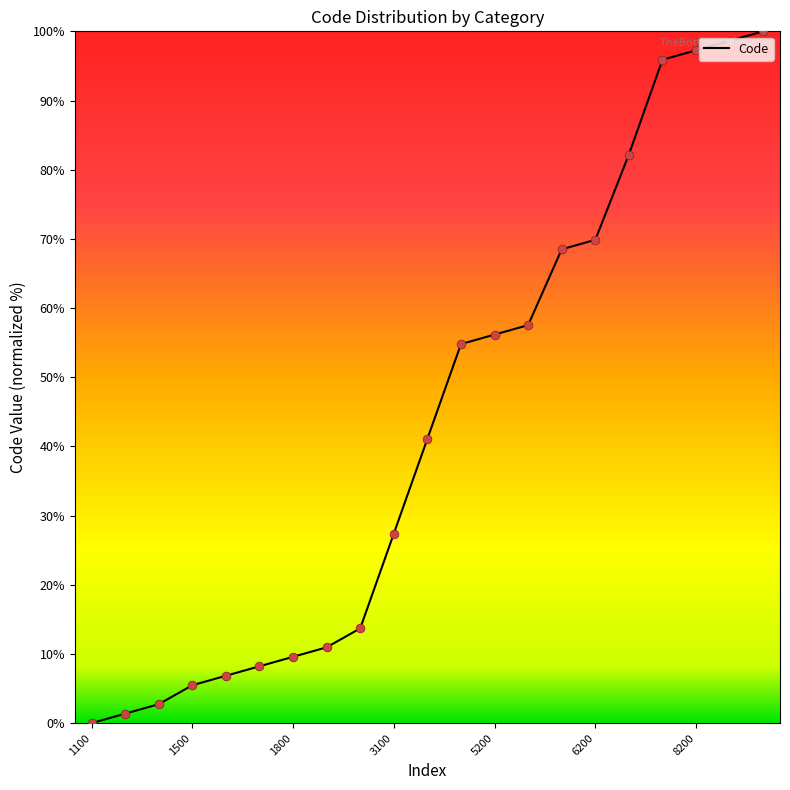

What is the greatest value displayed?

100.0